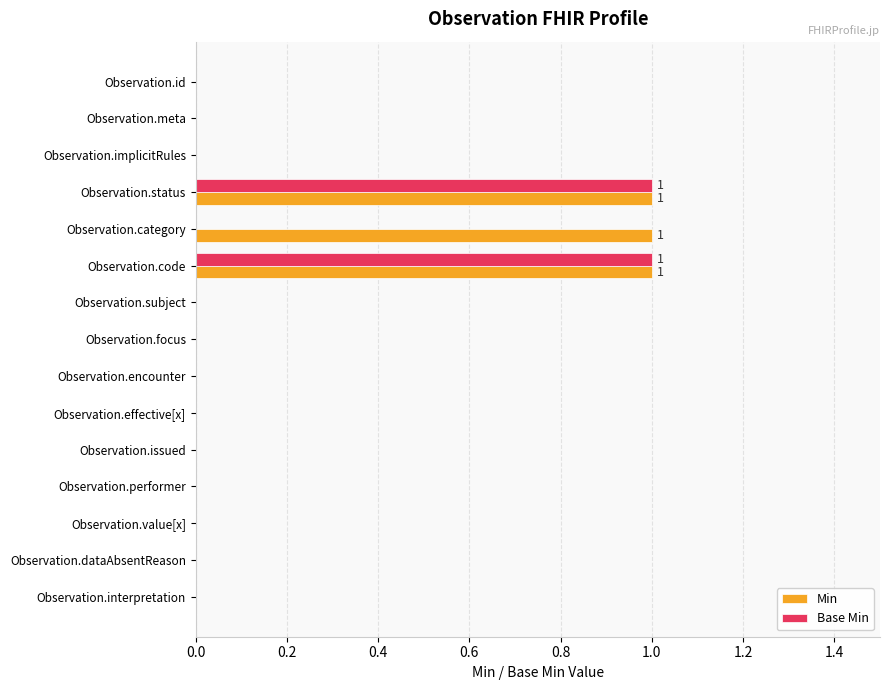

What is the sum of all Min values?

3